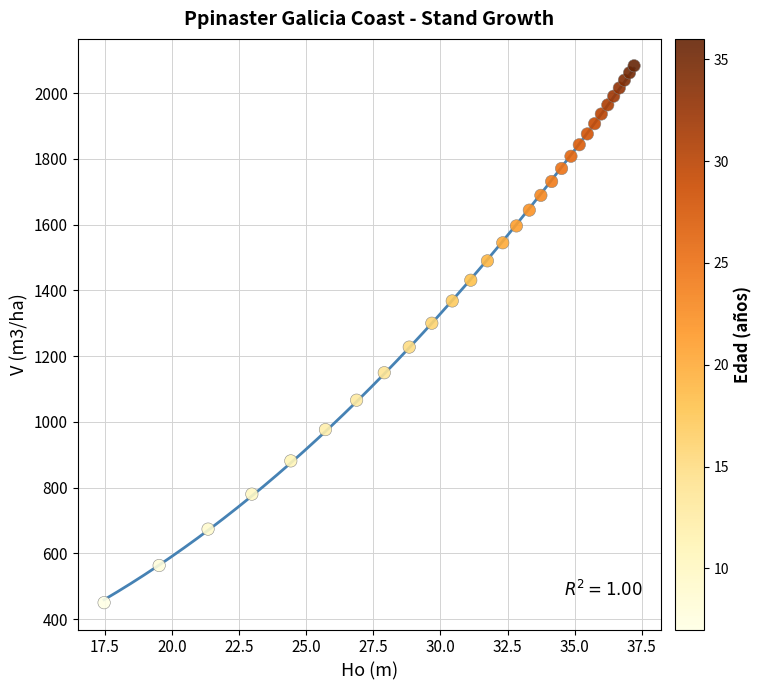

What is the range of X values (max minus min)?

19.7